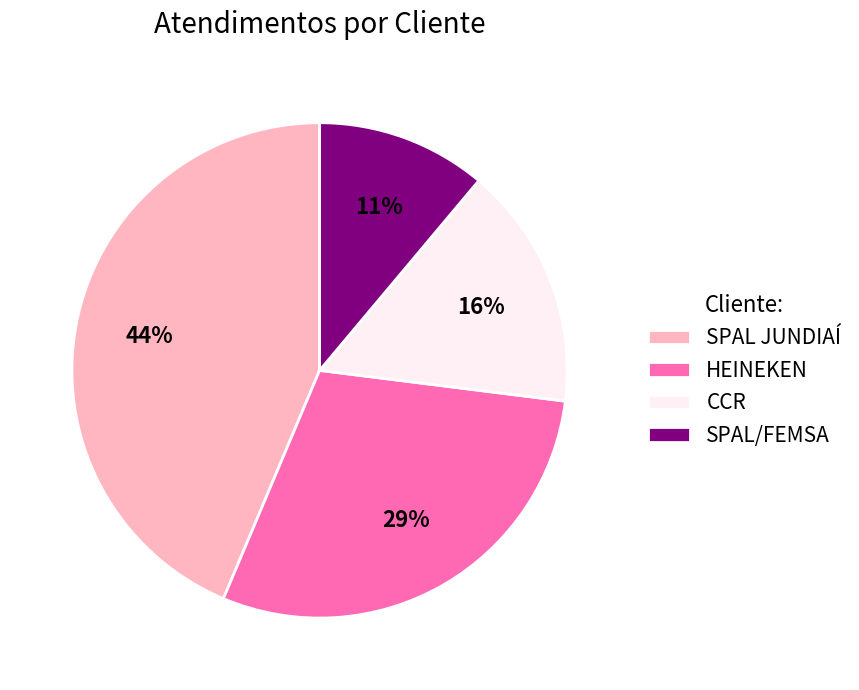

Is the sum of CCR and SPAL/FEMSA greater than half?

No